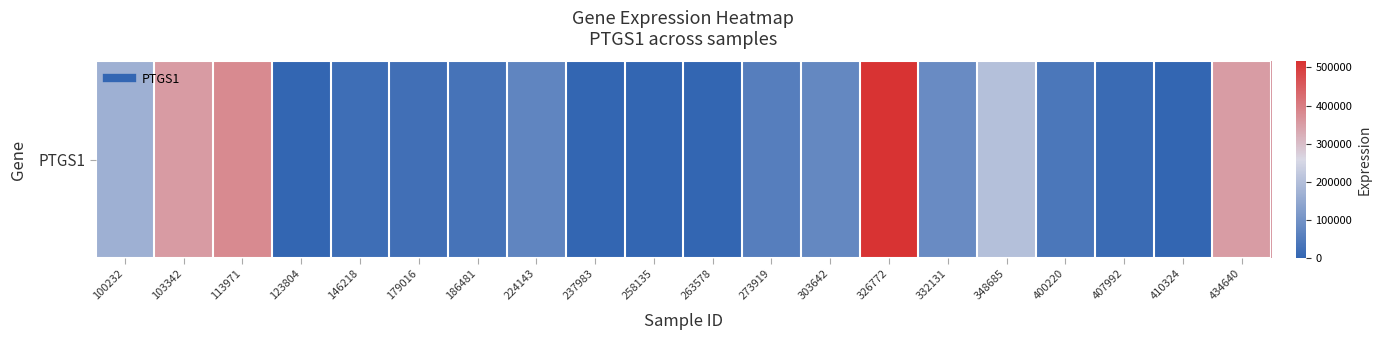

Reading left to right, list all the values displayed in this chart.

100232=168974	103342=353478	113971=379755	123804=0	146218=20134	179016=23777	186481=30996	224143=70831	237983=0	258135=0	263578=0	273919=55245	303642=78186	326772=515720	332131=85238	348685=203439	400220=38286	407992=12284	410324=0	434640=351291